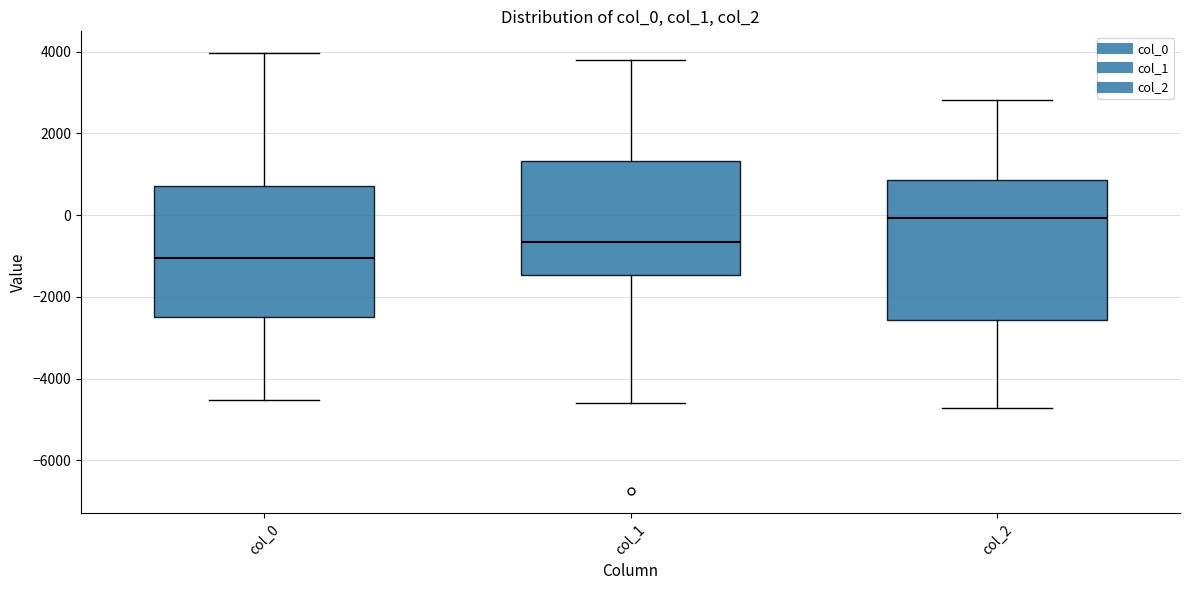

Reading left to right, transcribe this box plot: for each box, give where its median line is, the range the box spans, and where its two whiskers end, as read against the y-axis. The values are not printed on the chart, so give them approximately, as read against the axis.

col_0: median -1000, box -2400 to 800, whiskers -4600 to 4000
col_1: median -600, box -1400 to 1400, whiskers -4600 to 3800
col_2: median 0, box -2600 to 800, whiskers -4800 to 2800